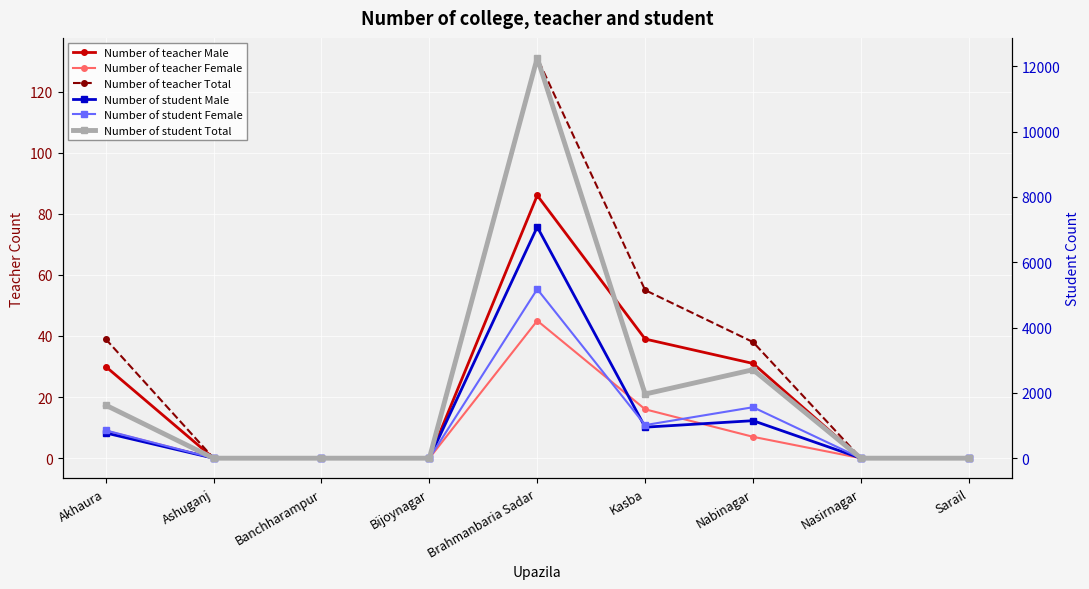

True or false: Number of student Female and Number of teacher Female intersect in this chart.

False